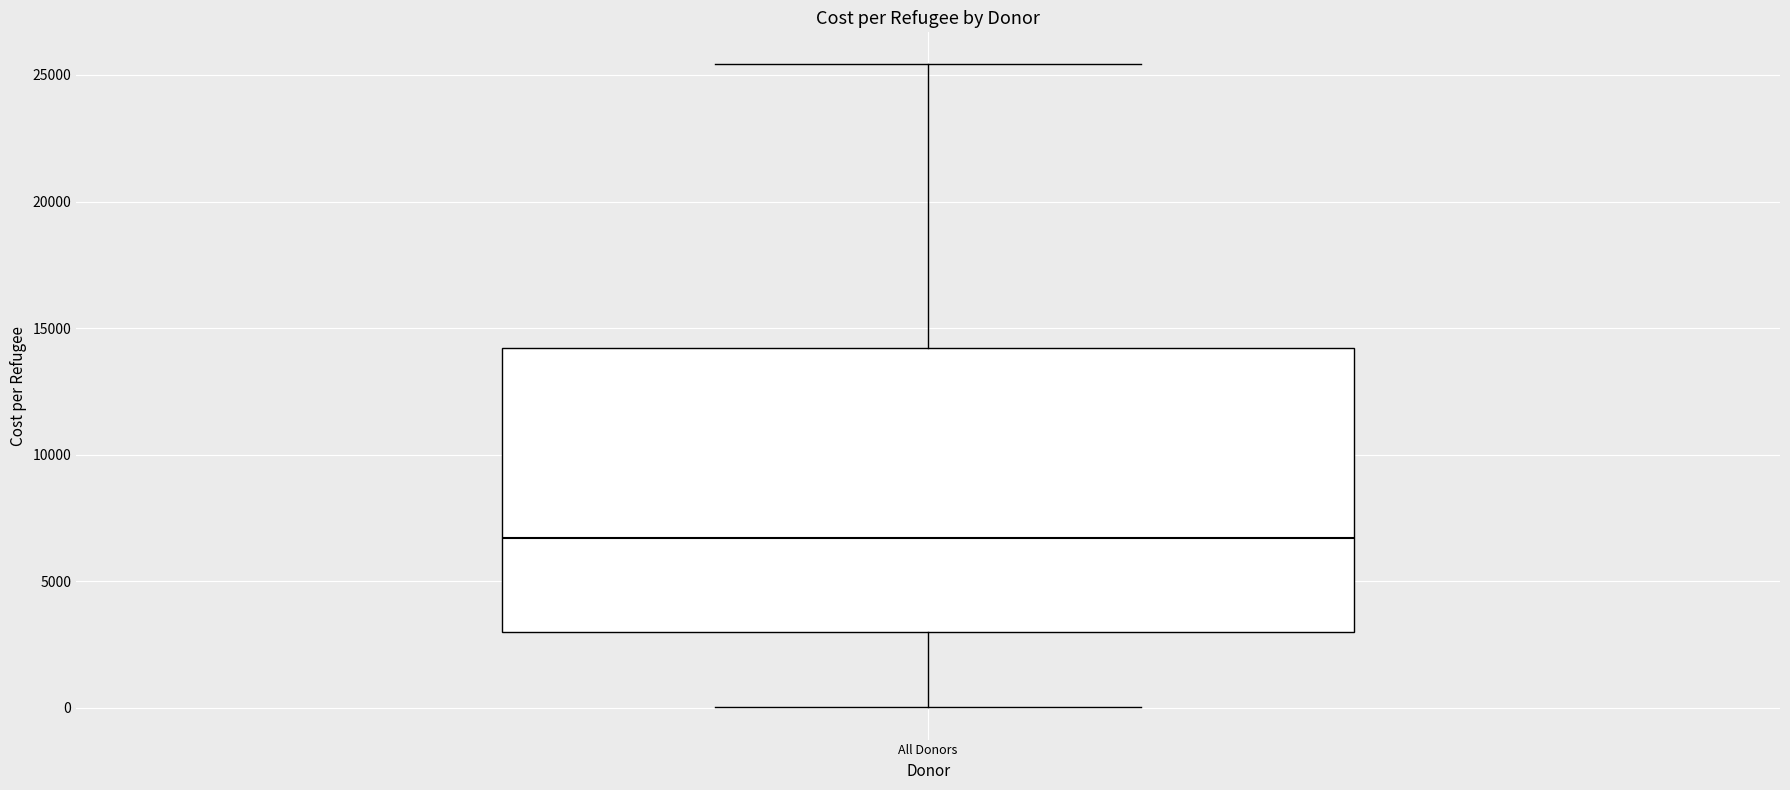

Read this box plot against the y-axis: the position of the median line, the range covered by the box, and the ends of both whiskers. The values are not printed on the chart, so give them approximately, as read against the axis.

median 6500, box 3000 to 14000, whiskers 0 to 25500